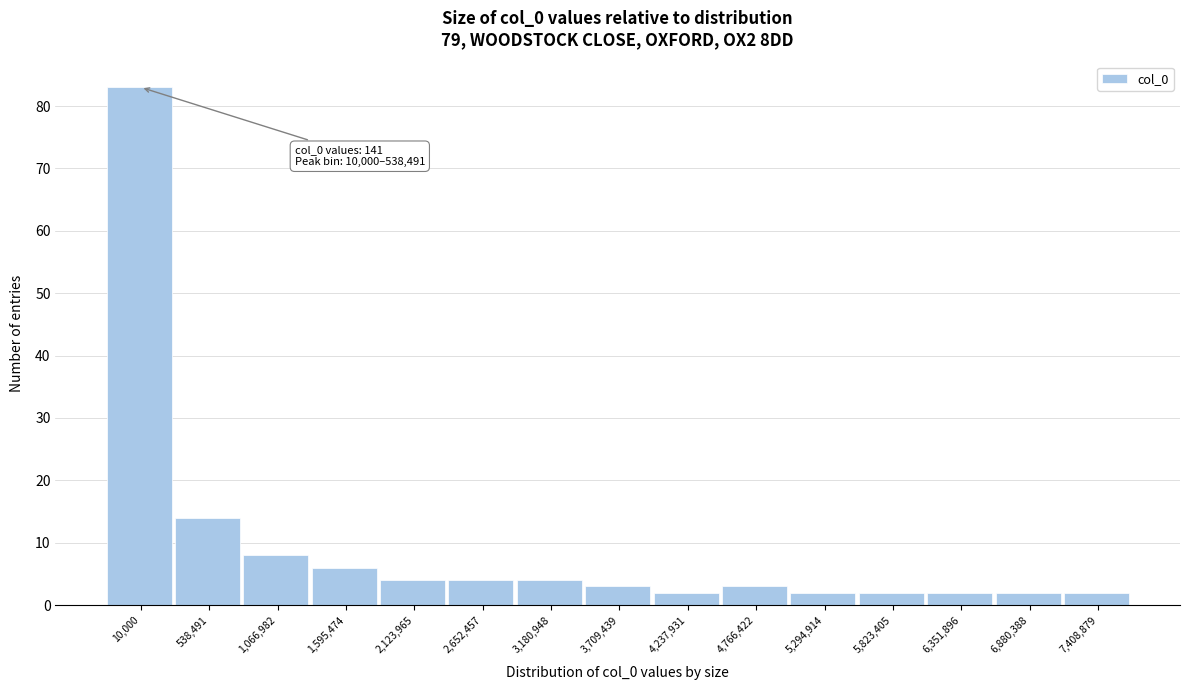

Reading left to right, what are all the values shown in this chart?

83	14	8	6	4	4	4	3	2	3	2	2	2	2	2